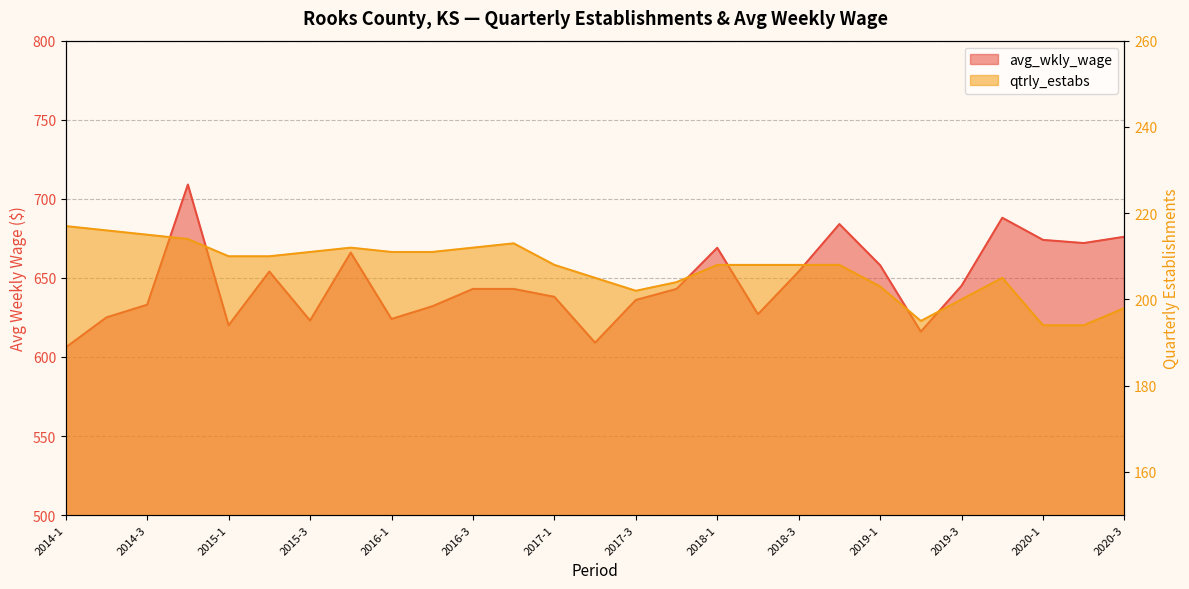

Reading left to right, what are all the values shown in this chart?

avg_wkly_wage: 606	625	633	709	620	654	623	666	624	632	643	643	638	609	636	643	669	627	654	684	658	616	645	688	674	672	676
qtrly_estabs: 217	216	215	214	210	210	211	212	211	211	212	213	208	205	202	204	208	208	208	208	203	195	200	205	194	194	198